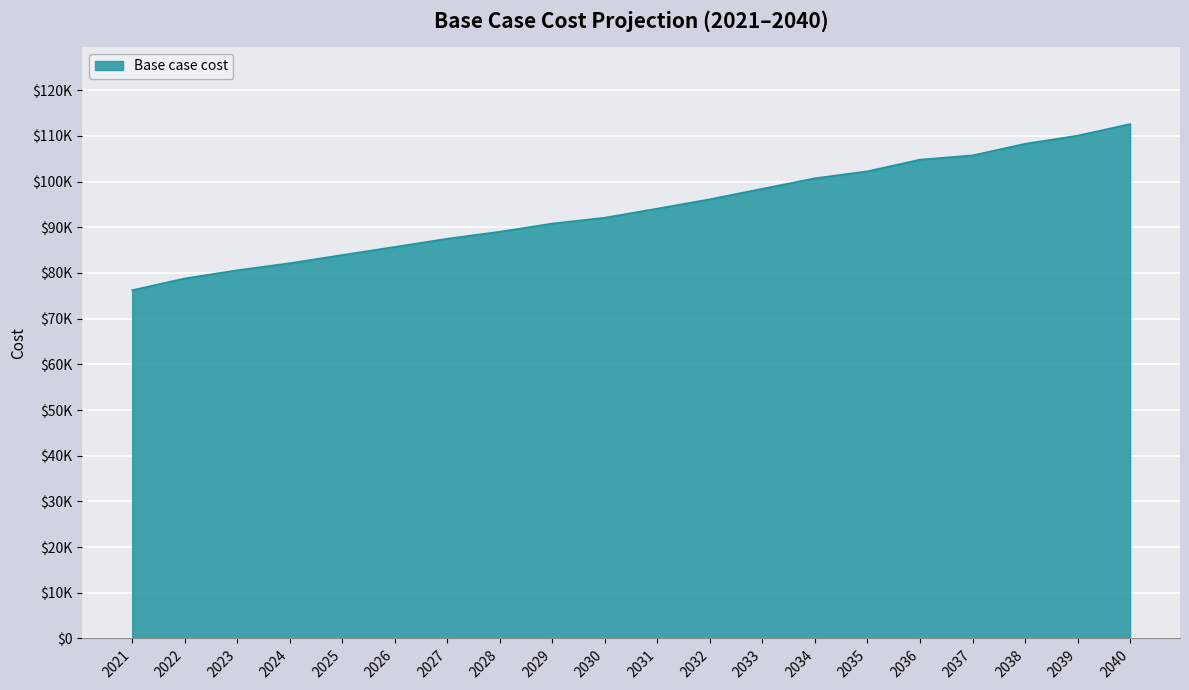

List the labels in order of value, largest first.

2040, 2039, 2038, 2037, 2036, 2035, 2034, 2033, 2032, 2031, 2030, 2029, 2028, 2027, 2026, 2025, 2024, 2023, 2022, 2021